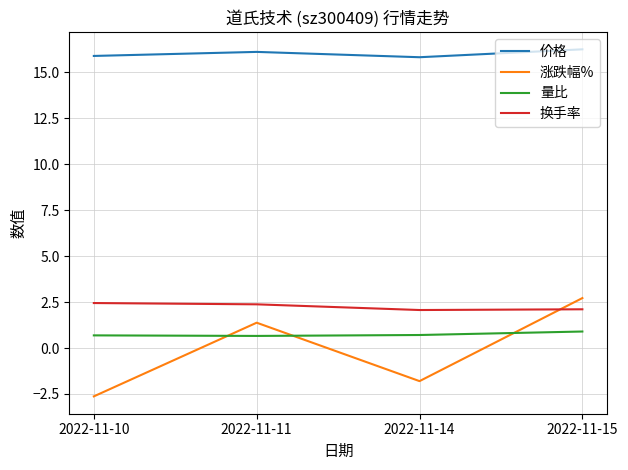

True or false: 价格 and 涨跌幅% intersect in this chart.

False